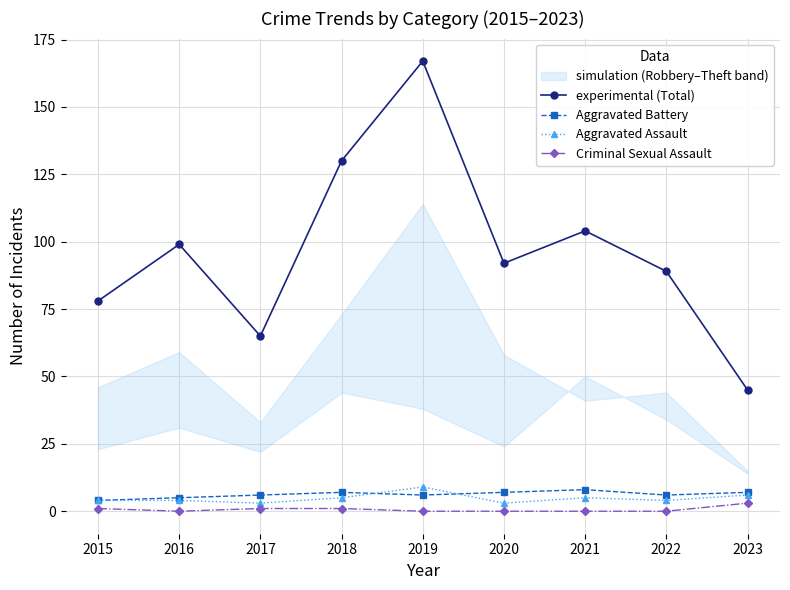

True or false: experimental (Total) and Aggravated Assault intersect in this chart.

False